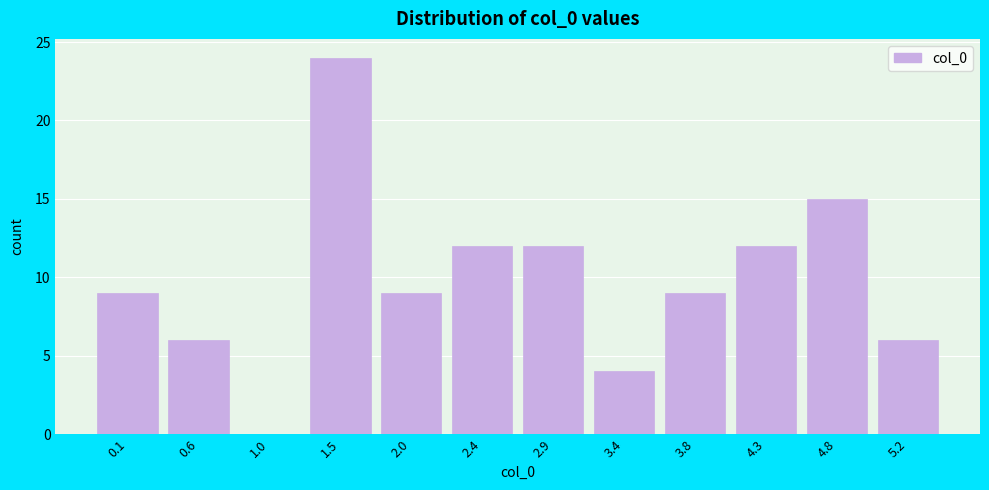

Reading left to right, extract all data points from this chart.

0.1=9	0.6=6	1.0=0	1.5=24	2.0=9	2.4=12	2.9=12	3.4=4	3.8=9	4.3=12	4.8=15	5.2=6